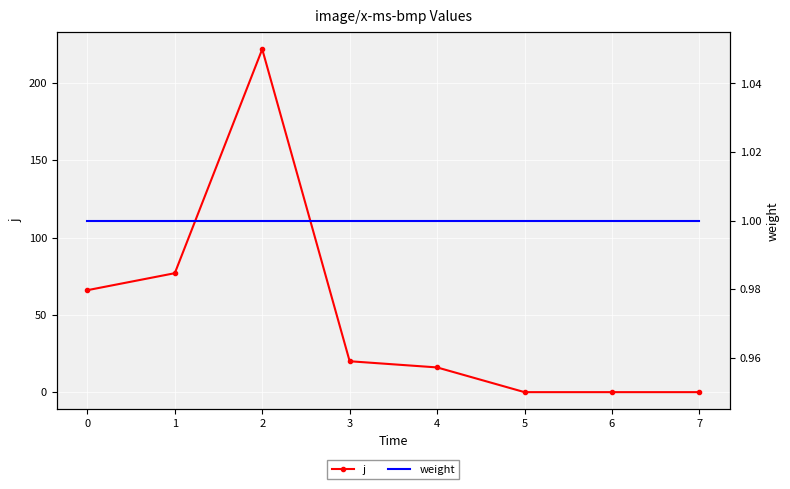

How many interior local peaks does the j series have?

1